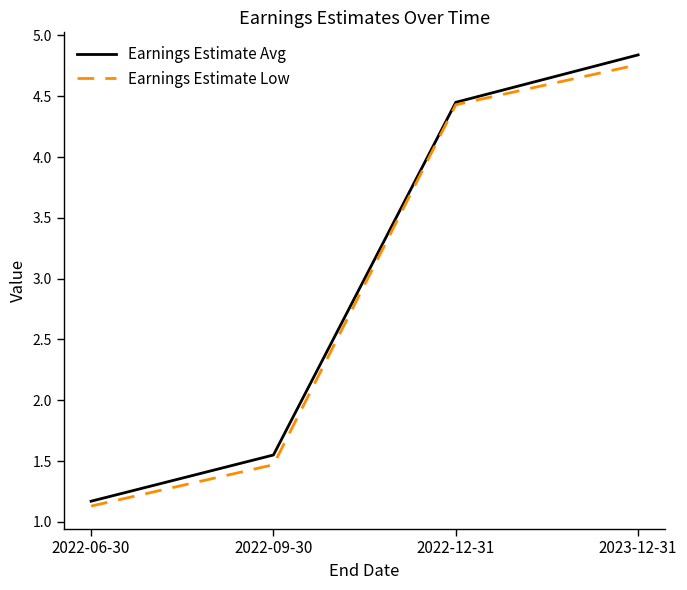

List the labels in order of Earnings Estimate Avg value, smallest first.

2022-06-30, 2022-09-30, 2022-12-31, 2023-12-31